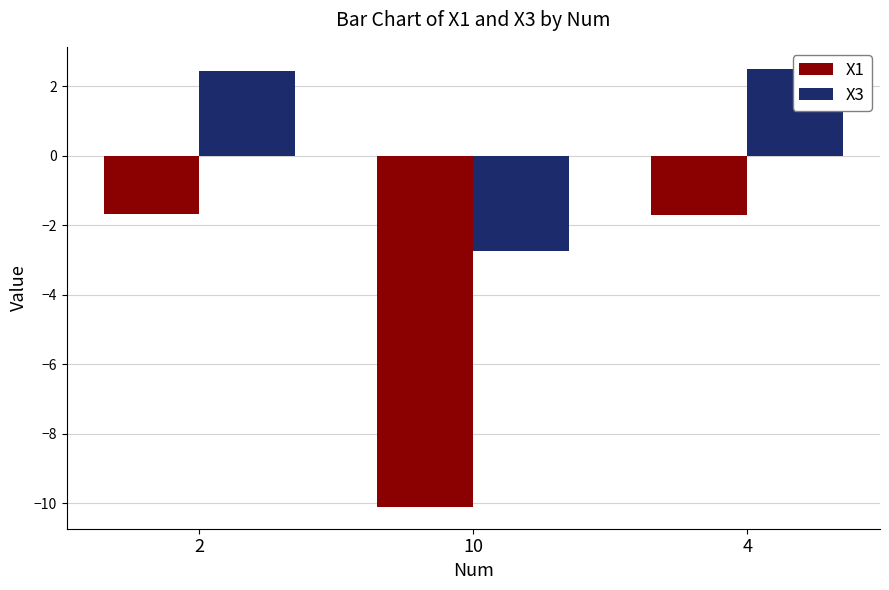

Reading left to right, extract all data points from this chart.

X1: -1.7	-10.1	-1.7
X3: 2.4	-2.7	2.5